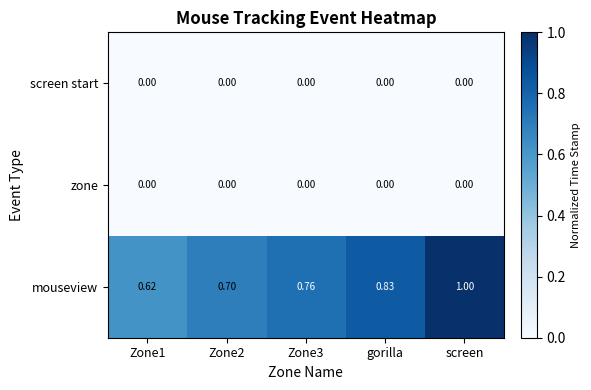

What is the total value across all series at screen?

1.0